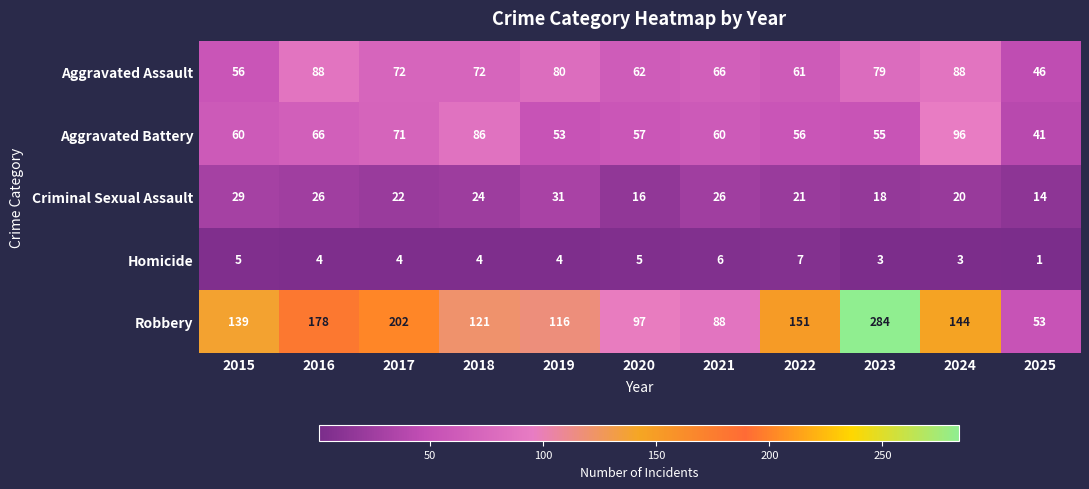

How many categories are shown in the chart?

11